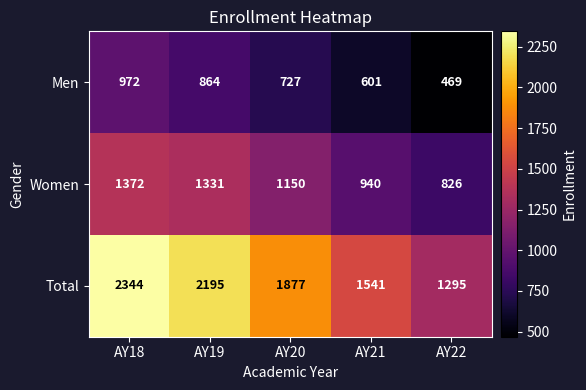

Which series has the largest total across all categories?

Total